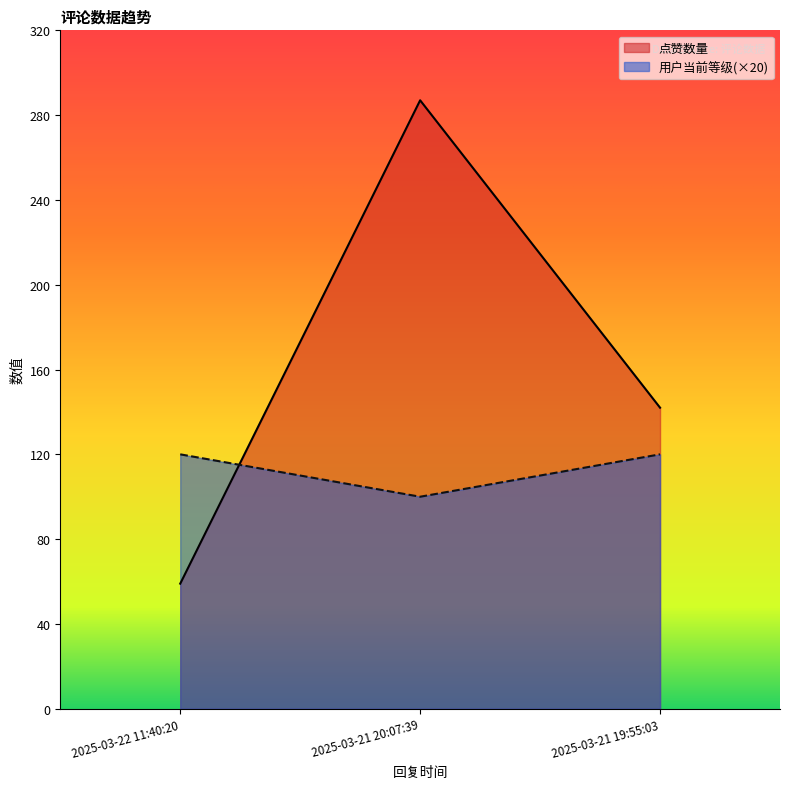

What is the difference between the 点赞数量 values at 2025-03-21 19:55:03 and 2025-03-22 11:40:20?

83